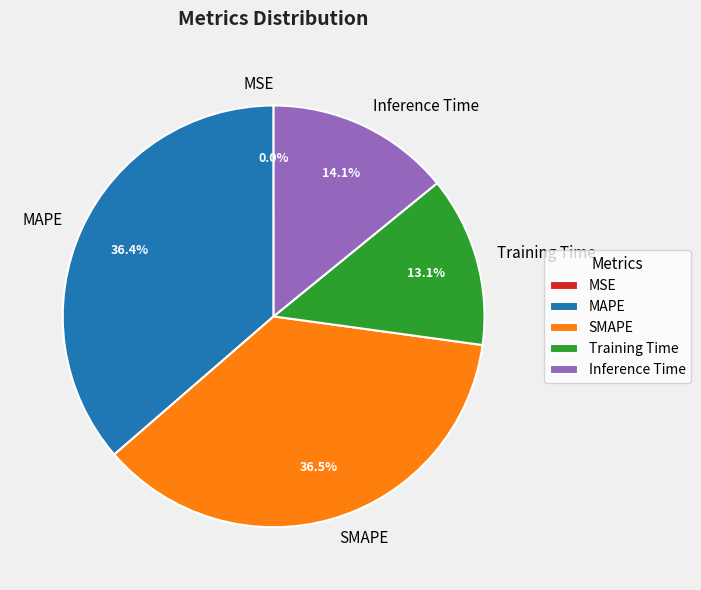

What percentage is the MAPE slice, to the nearest percent?

36%